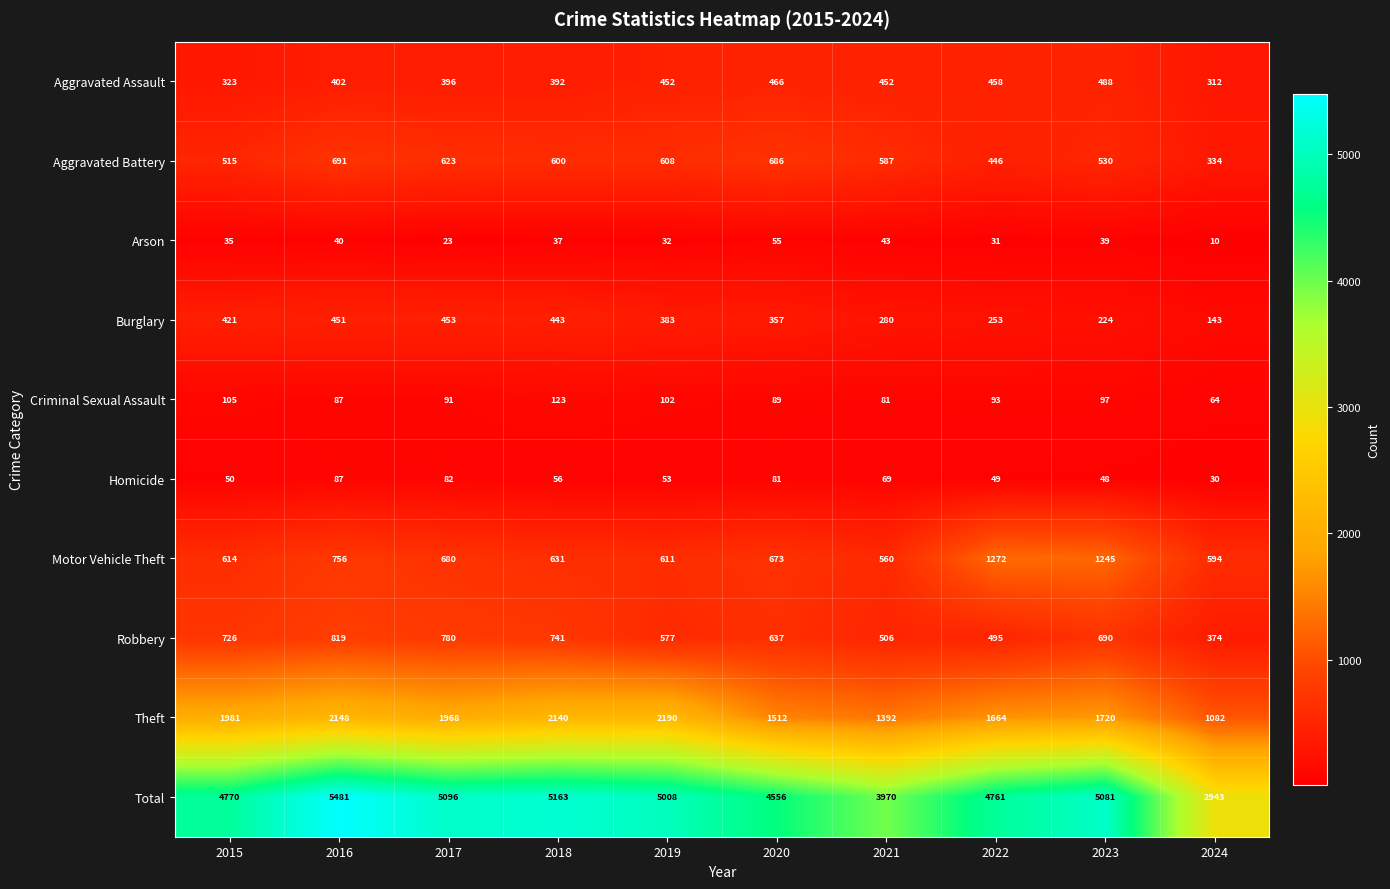

Read the Criminal Sexual Assault value at 2019, to the nearest 5.

100